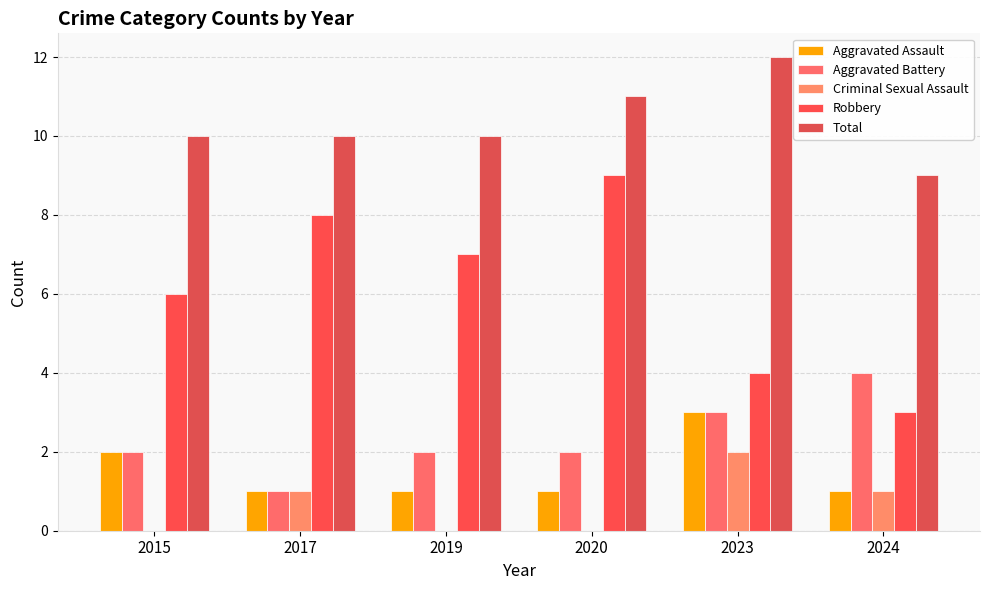

What is the total value across all series at 2015?

20